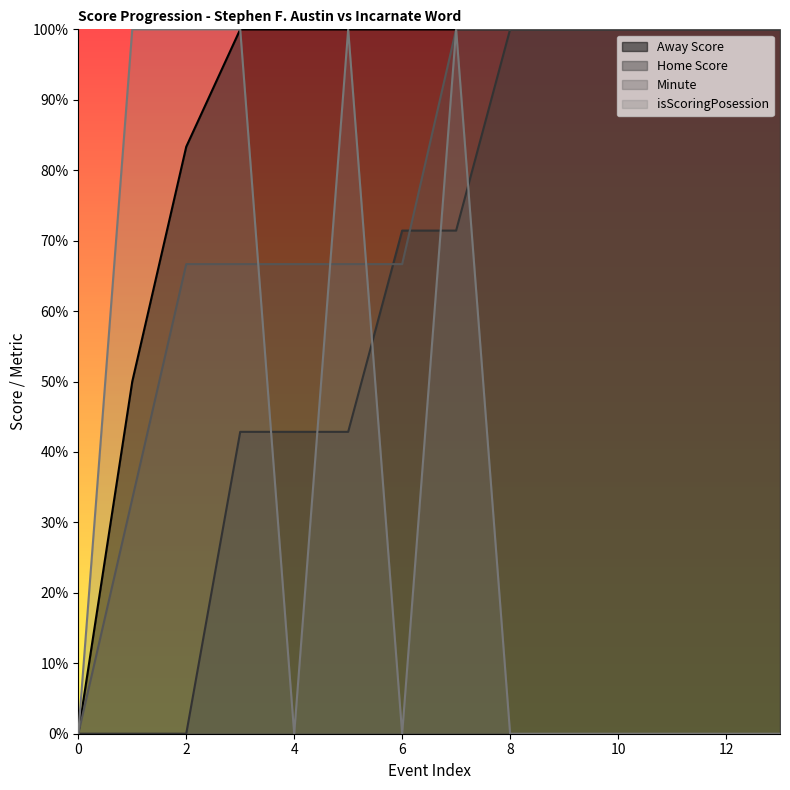

The value of isScoringPosession at 3 is 3.5. True or false?

False